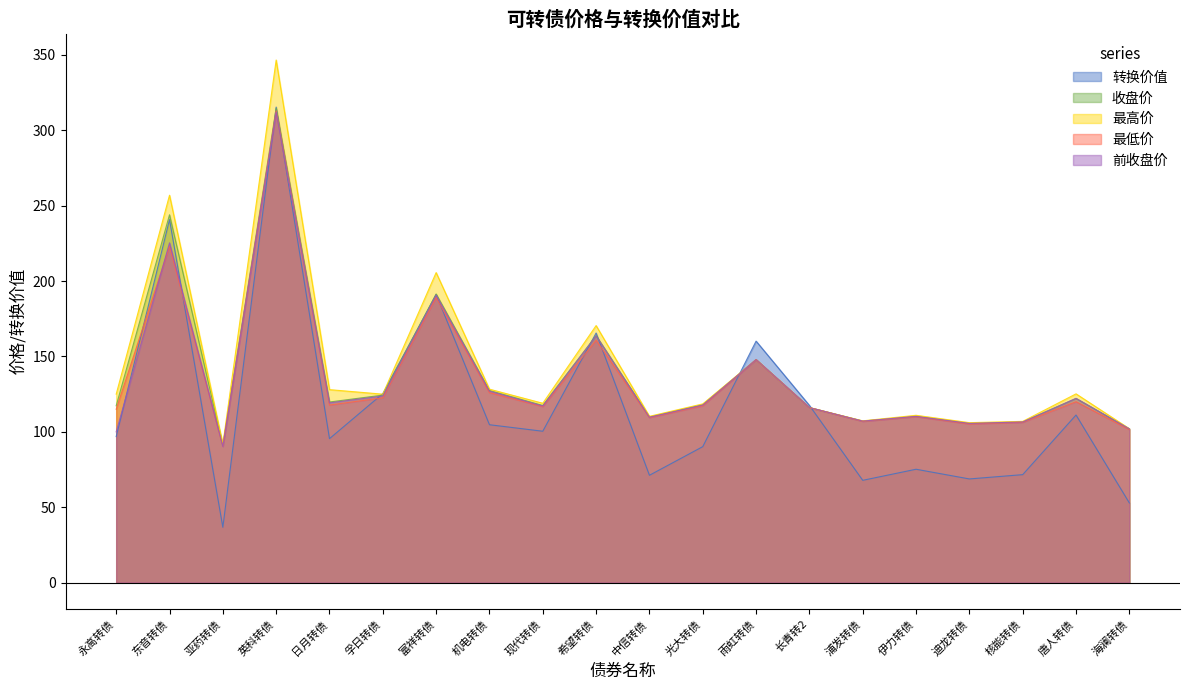

How many intersections are there between 最低价 and 转换价值?

10